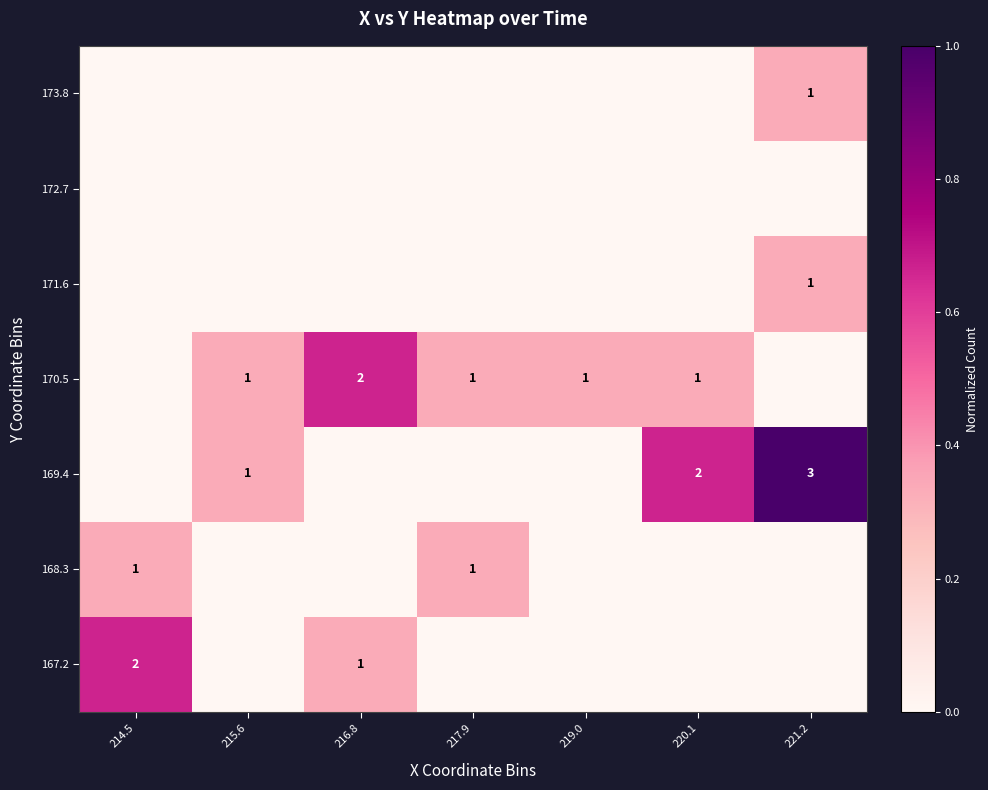

Is it true that 170.5 equals 1.1 at 216.8?

False